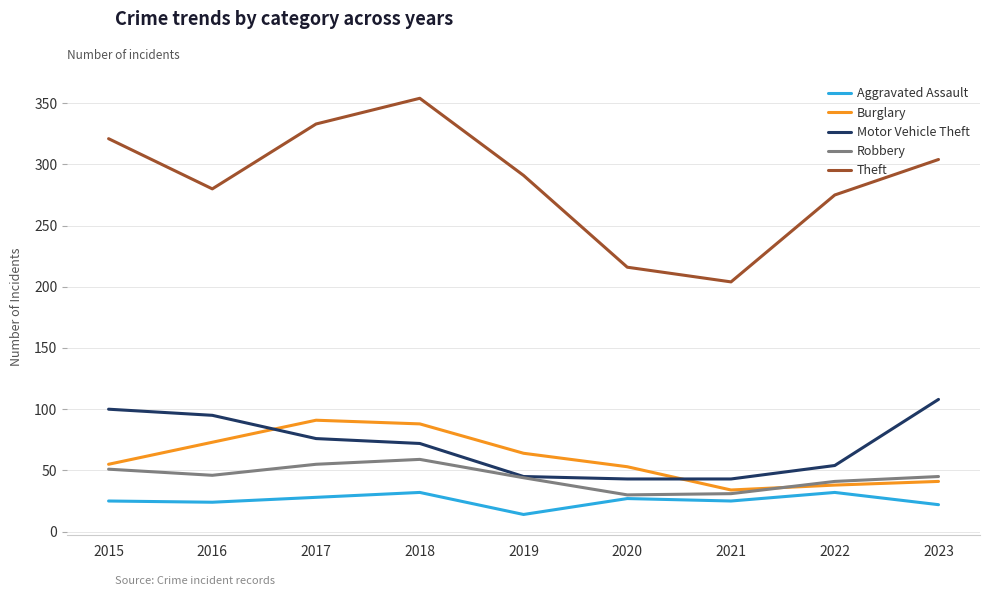

What is the approximate value of Aggravated Assault at 2016, to the nearest 10?

20